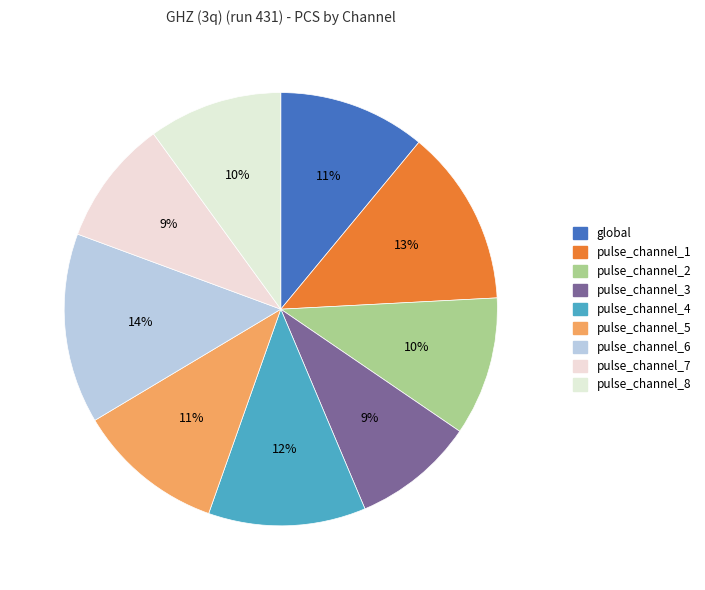

To the nearest percent, what is the combined percentage of pulse_channel_5 and pulse_channel_6?

25%